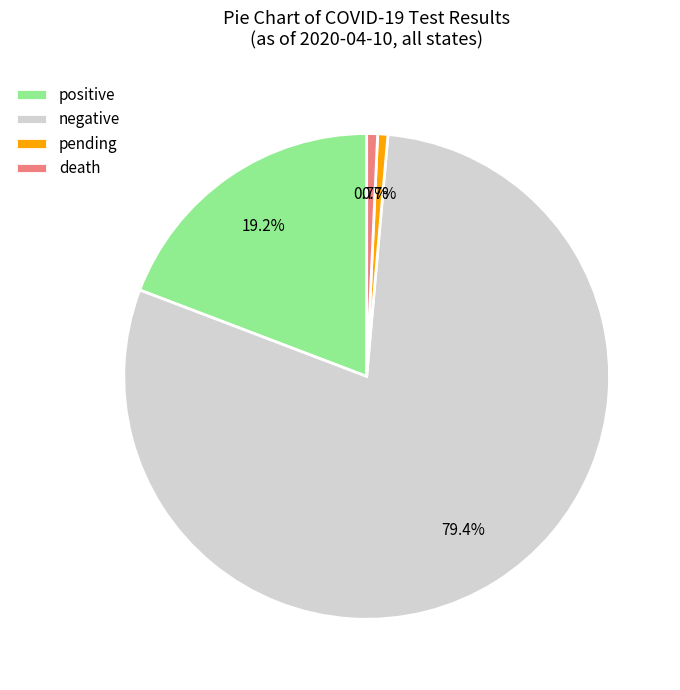

True or false: pending accounts for 1% of the total.

True